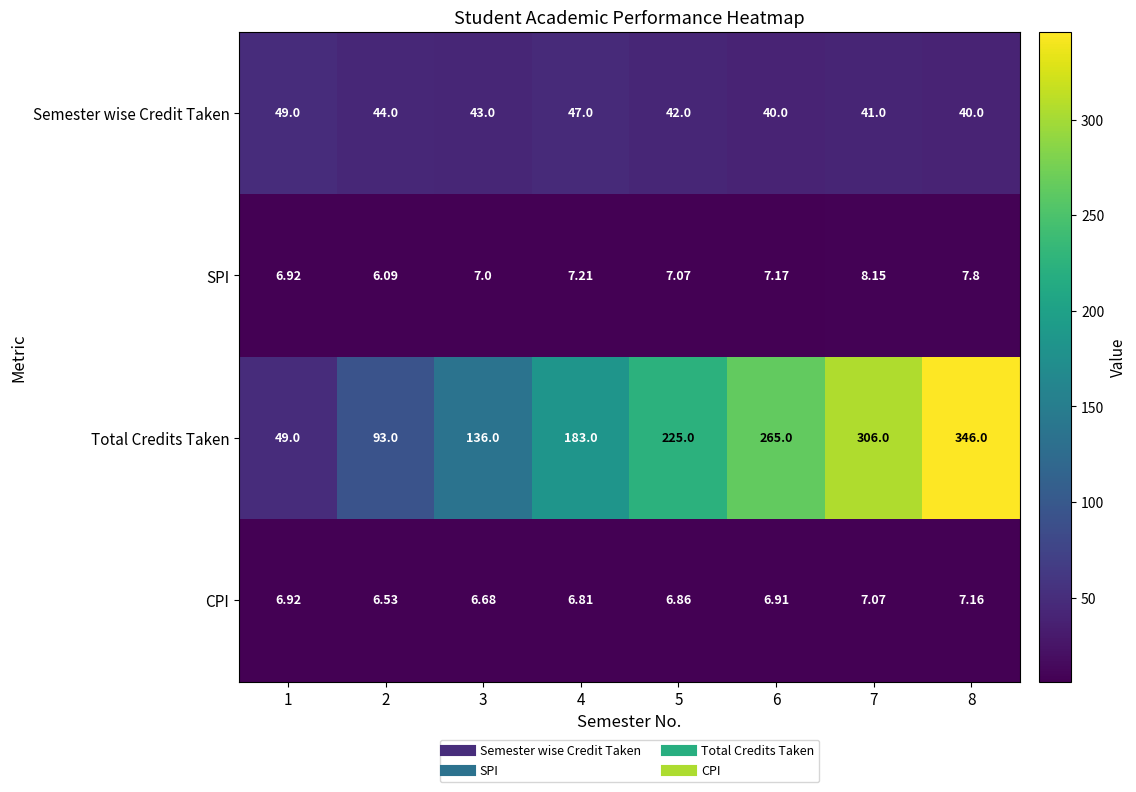

Which series changed the most between 2 and 6?

Total Credits Taken